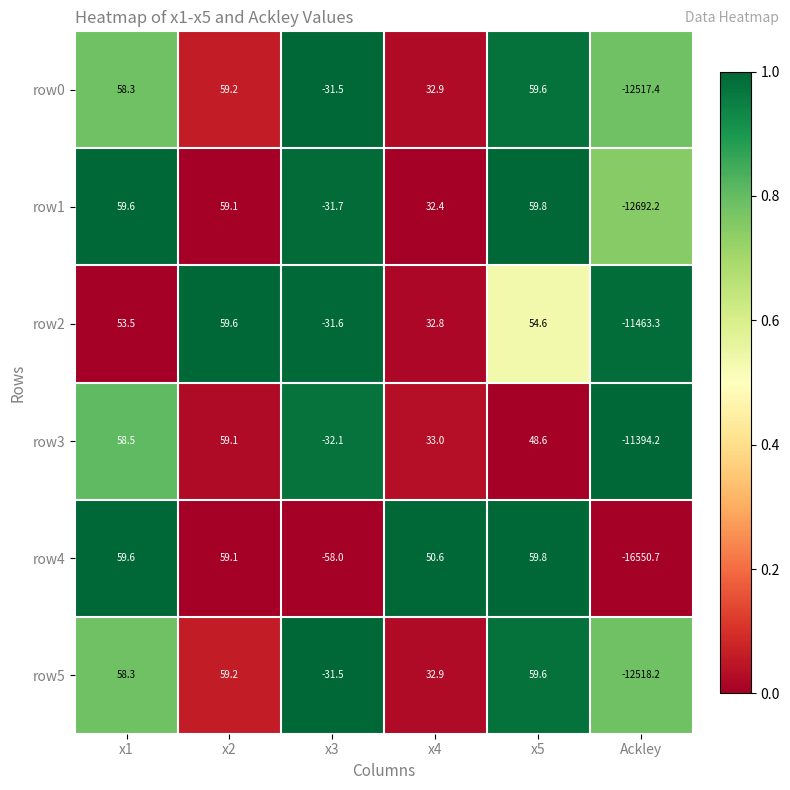

What is the difference between the row5 values at x1 and x2?

0.9